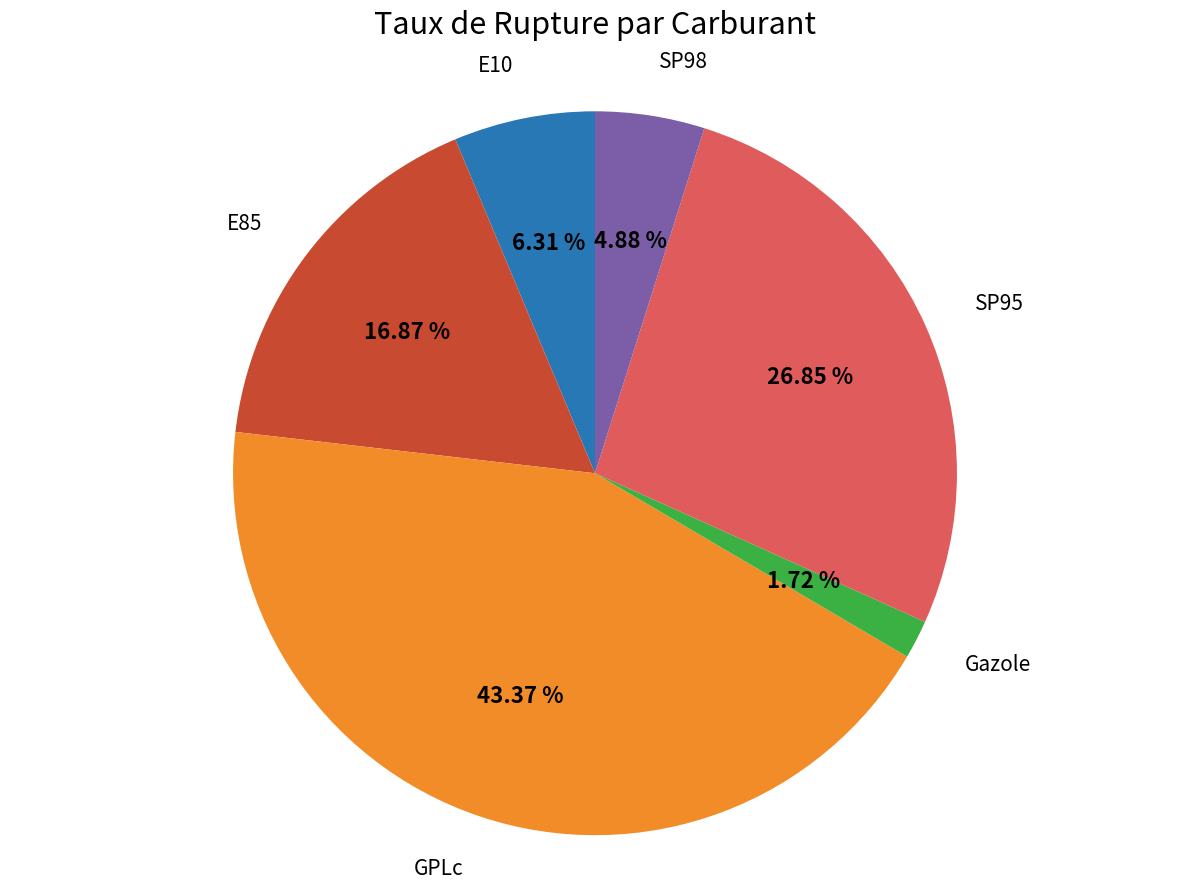

Count the number of slices in the pie.

6